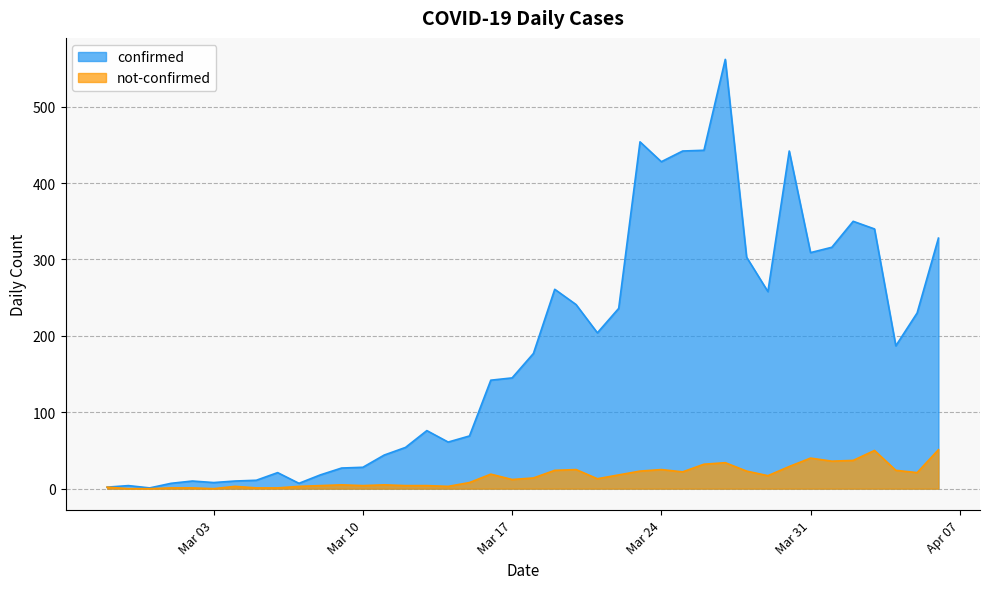

Between 2020-03-09 and 2020-03-13, which is larger?

2020-03-13